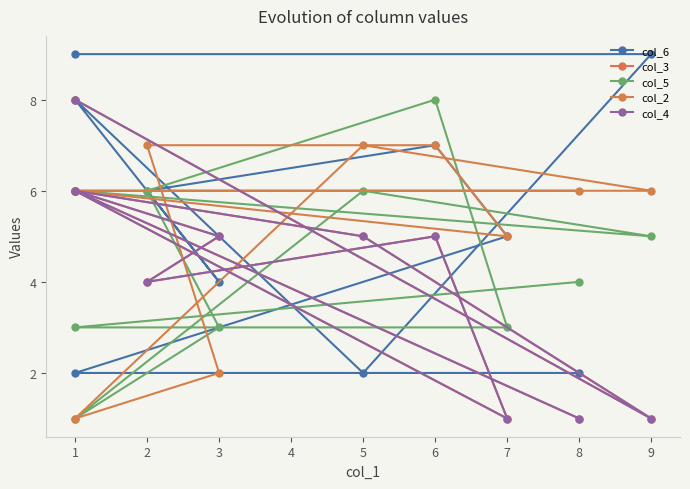

What is the value of the col_3 point at the 8th from the left?

5